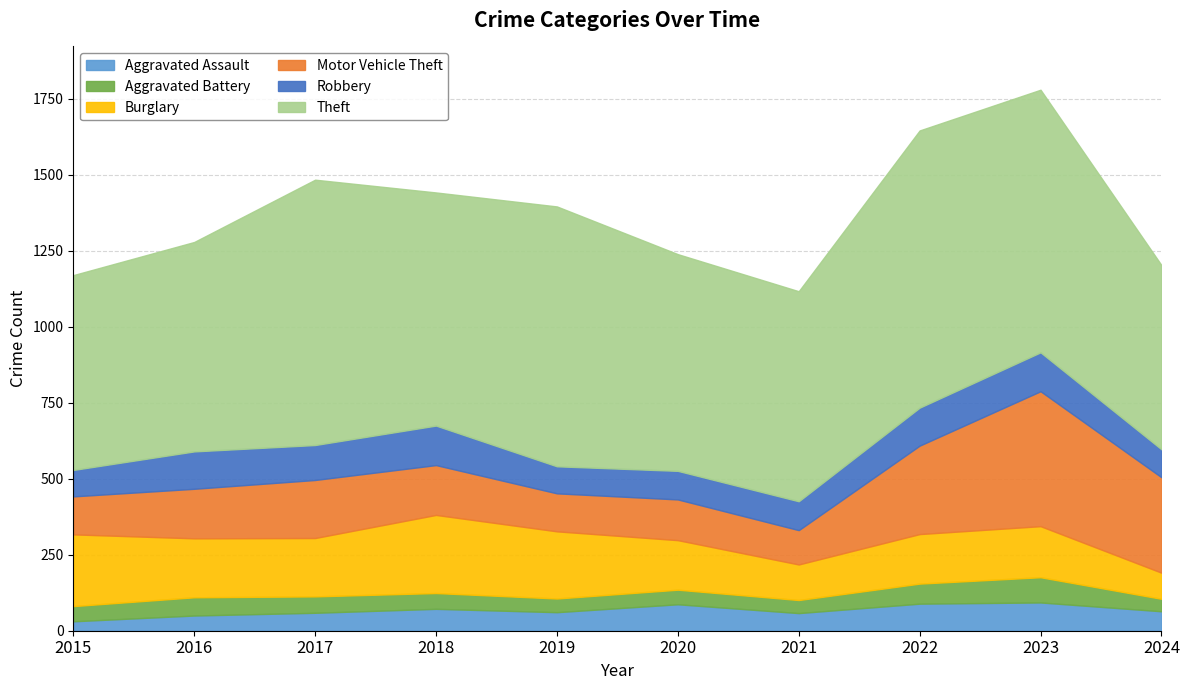

What is the minimum value for Theft?

606